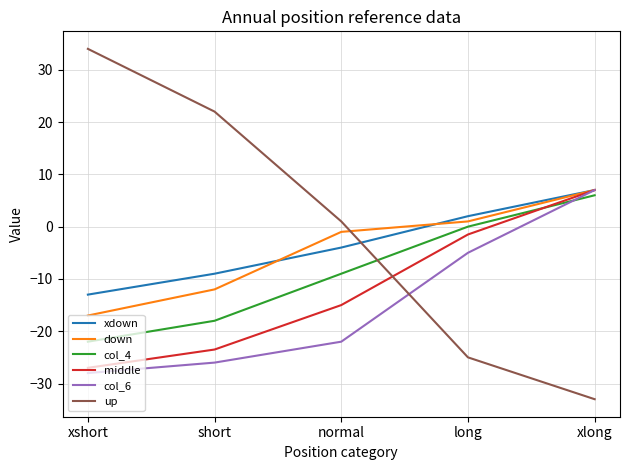

True or false: col_4 and xdown cross at least once.

False